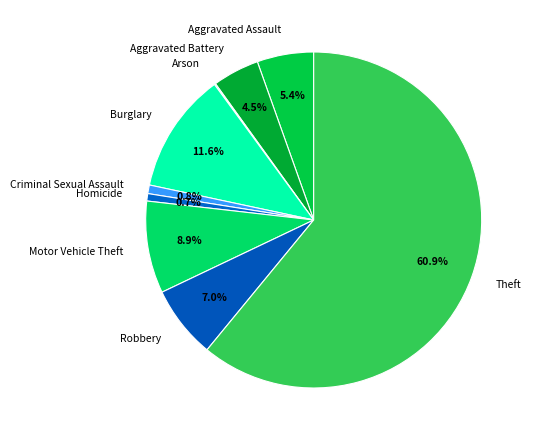

To the nearest percent, what portion does Robbery represent?

7%